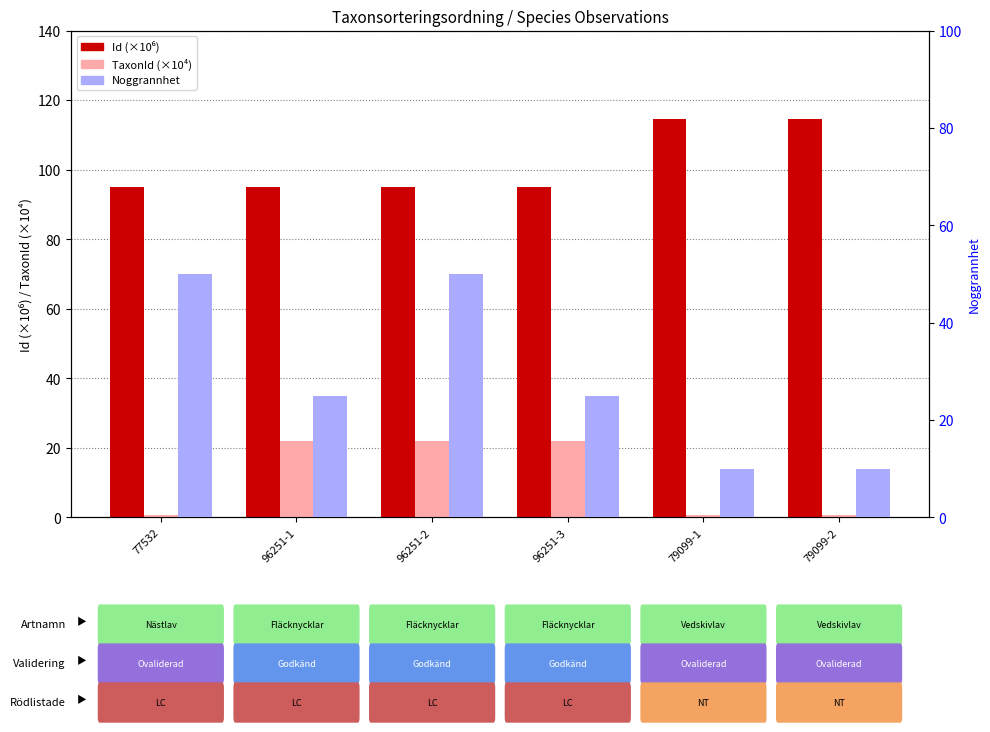

What is the average value of the Id (×10⁶) series?

101.5